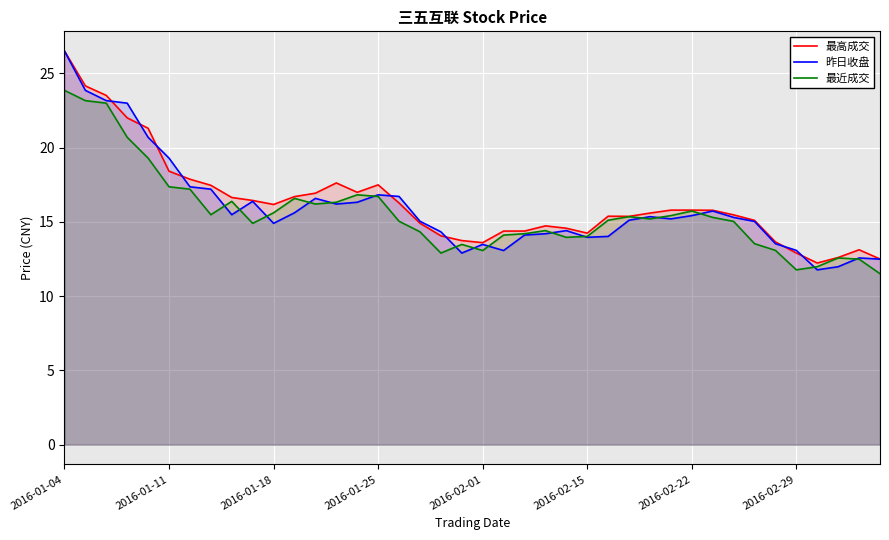

Which series has the largest total across all categories?

最高成交